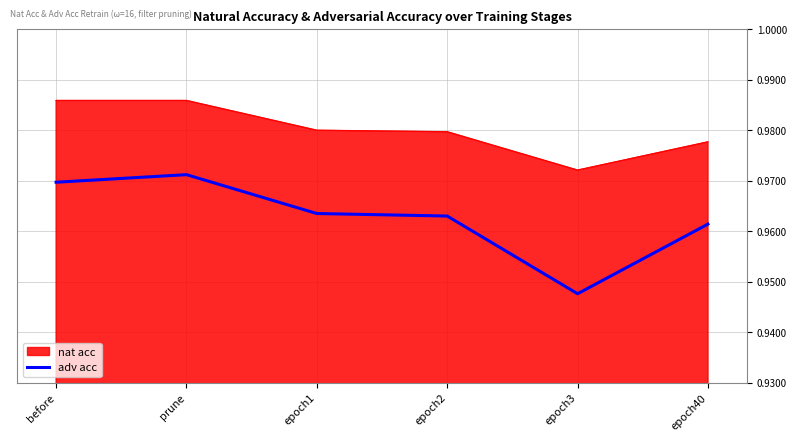

True or false: nat acc and adv acc intersect in this chart.

False